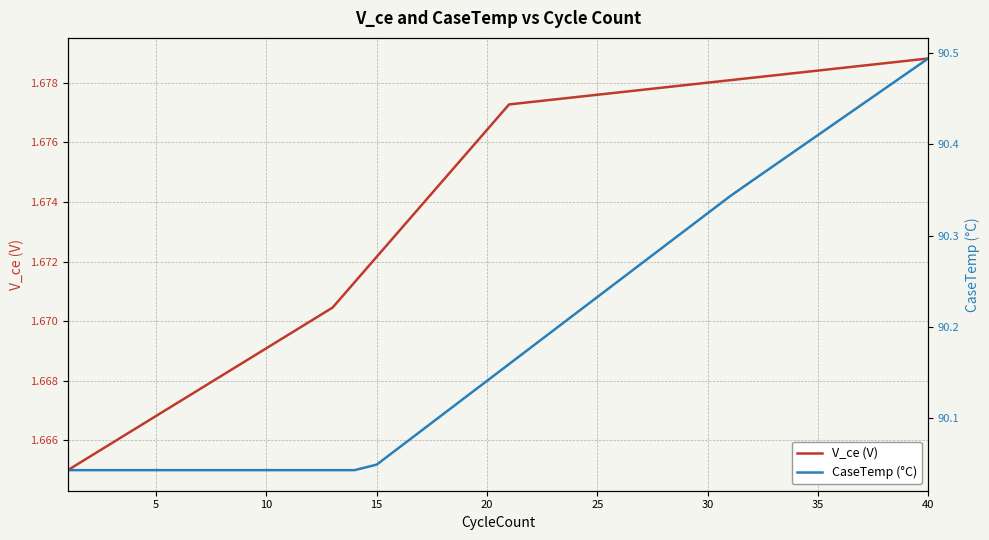

What is the average value of the CaseTemp (°C) series?

90.2